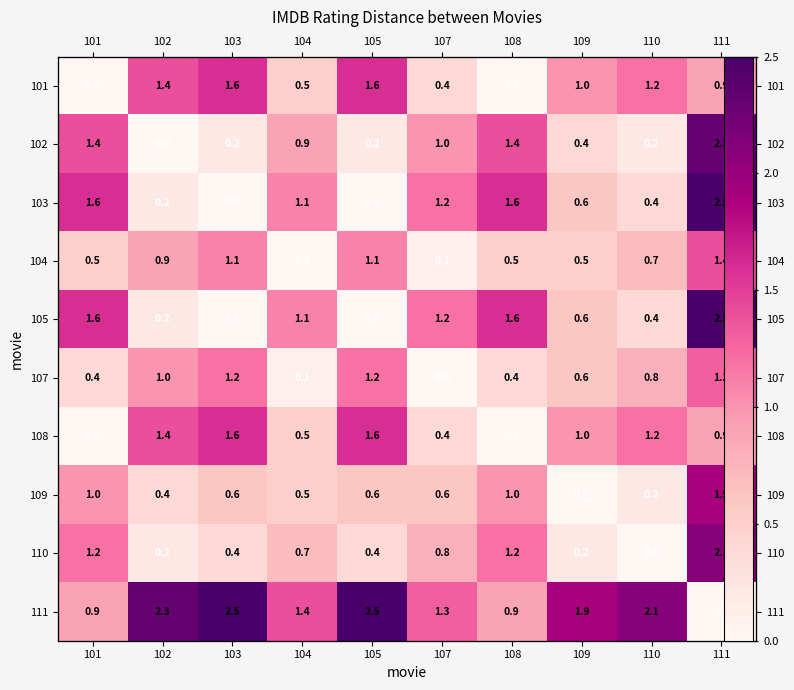

What is the sum of the 102 values at 101 and 107?

2.4